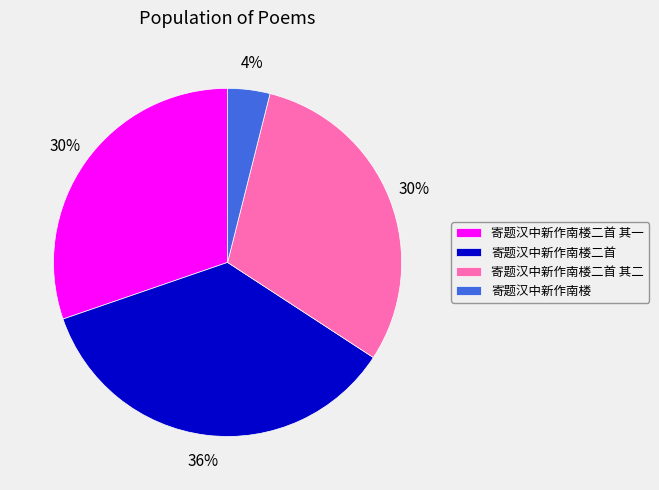

Count the number of slices in the pie.

4